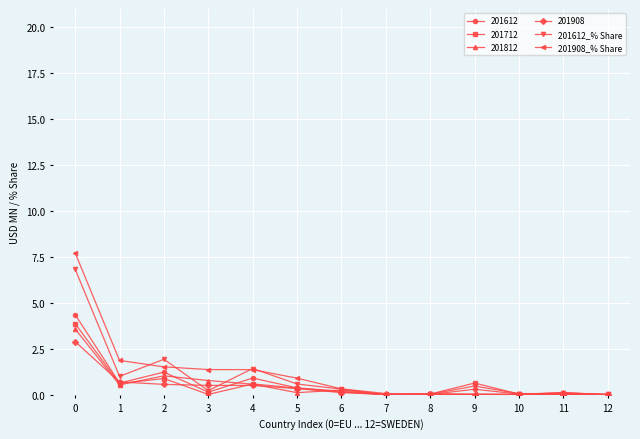

Which series has the widest spread of values?

201908_% Share